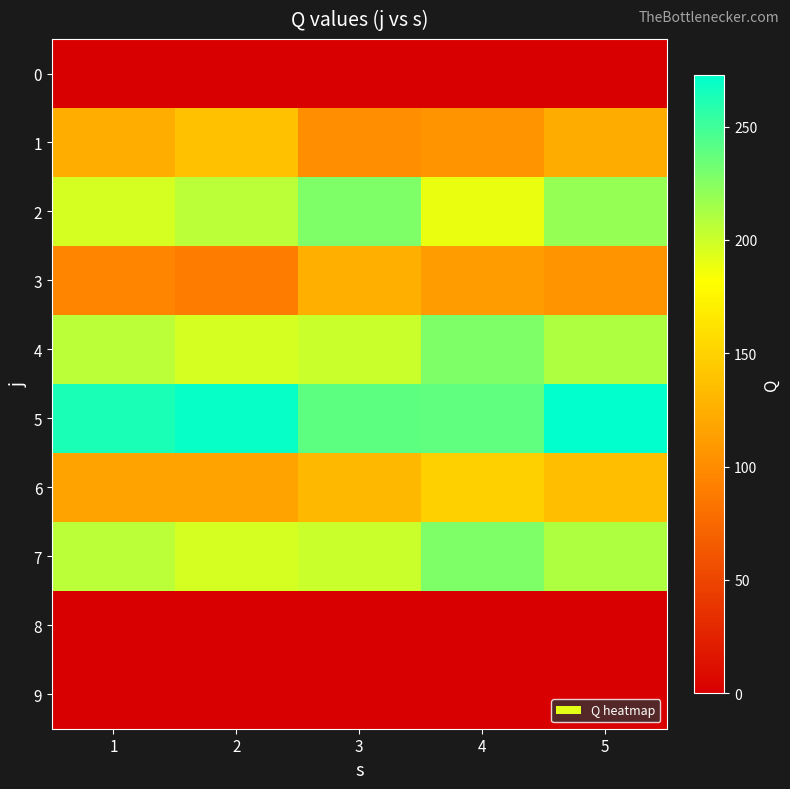

Reading left to right, what are all the values shown in this chart?

0: 1=0	2=0	3=0	4=0	5=0
1: 1=124	2=138	3=102	4=106	5=123
2: 1=197	2=206	3=228	4=189	5=219
3: 1=94	2=89	3=125	4=113	5=105
4: 1=206	2=197	3=201	4=228	5=211
5: 1=263	2=270	3=239	4=238	5=273
6: 1=117	2=117	3=132	4=149	5=136
7: 1=206	2=197	3=201	4=228	5=211
8: 1=0	2=0	3=0	4=0	5=0
9: 1=0	2=0	3=0	4=0	5=0